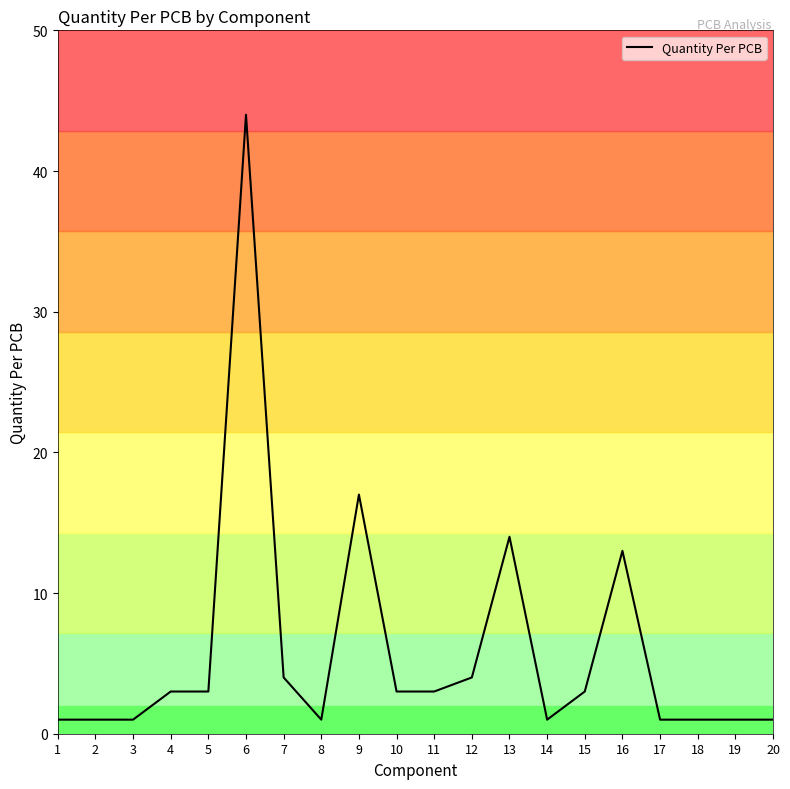

How many values are below 3?

9